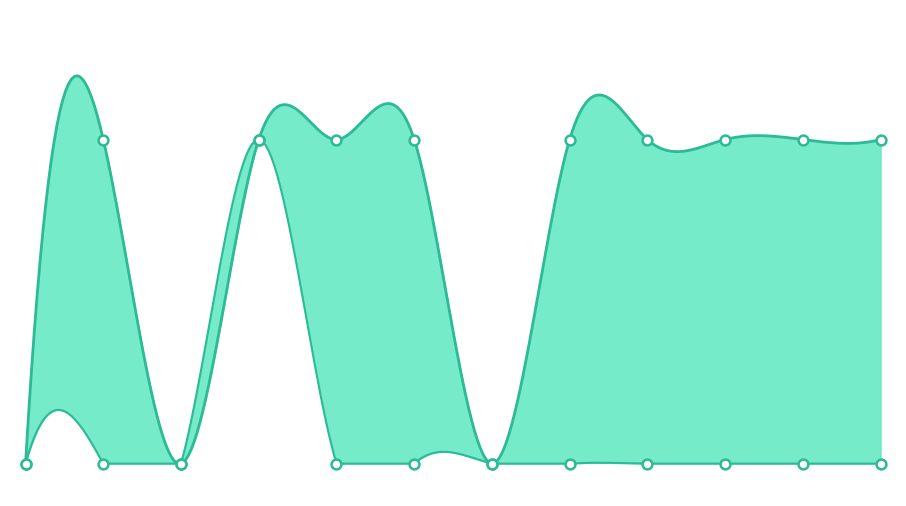

What are all the series names shown in the legend?

min, max